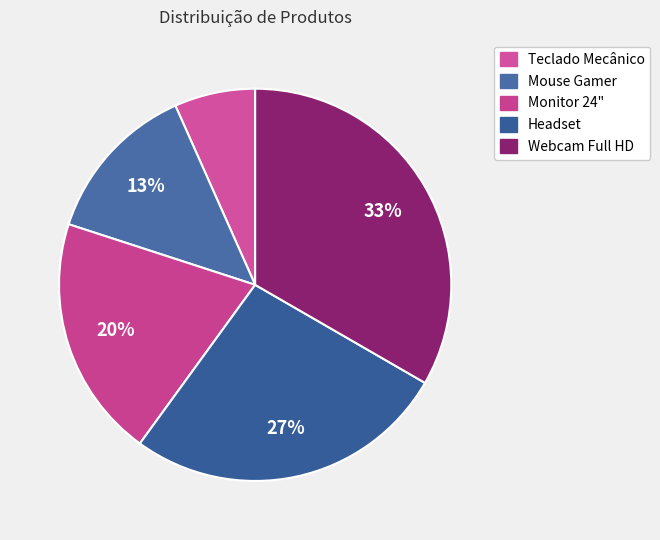

To the nearest percent, what is the average slice percentage?

20%